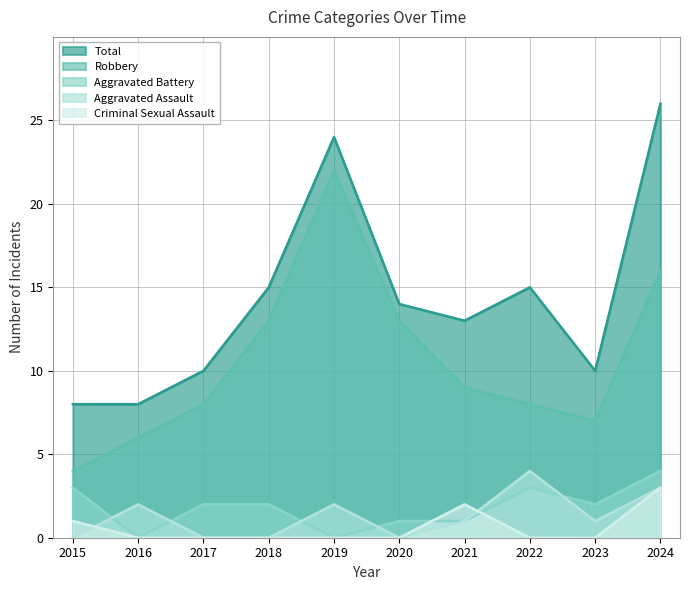

Rank the series by their maximum value, from highest to lowest.

Total, Robbery, Aggravated Battery, Aggravated Assault, Criminal Sexual Assault